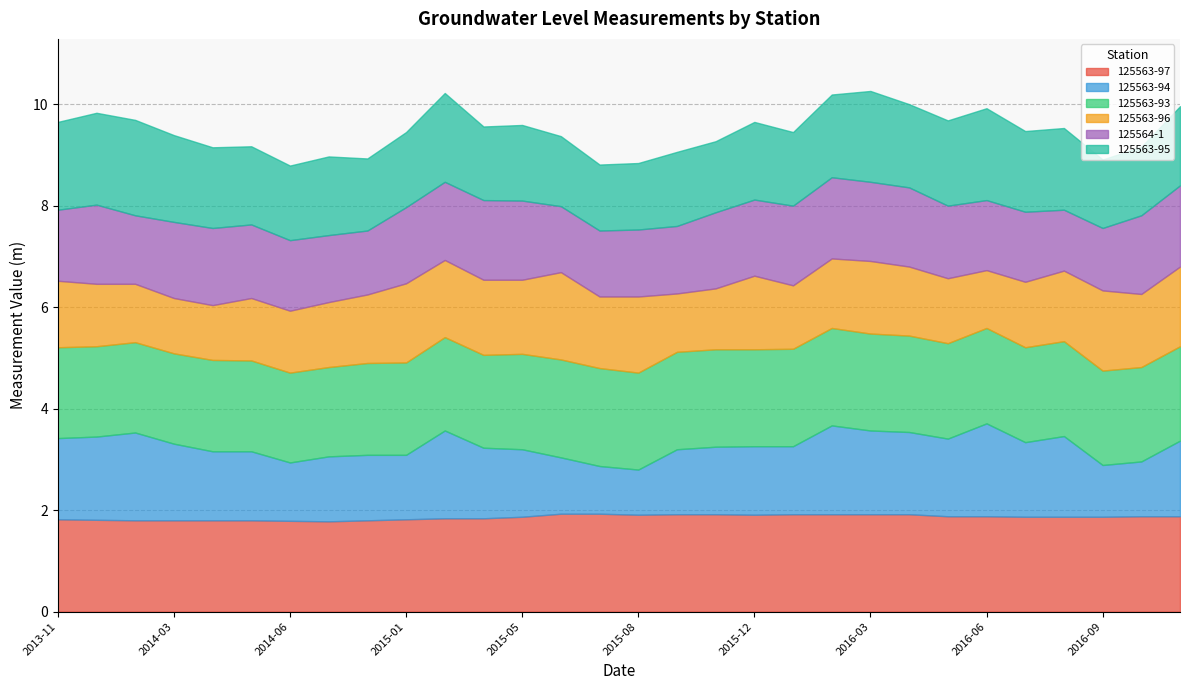

What is the total value across all series at 2015-11?

9.3